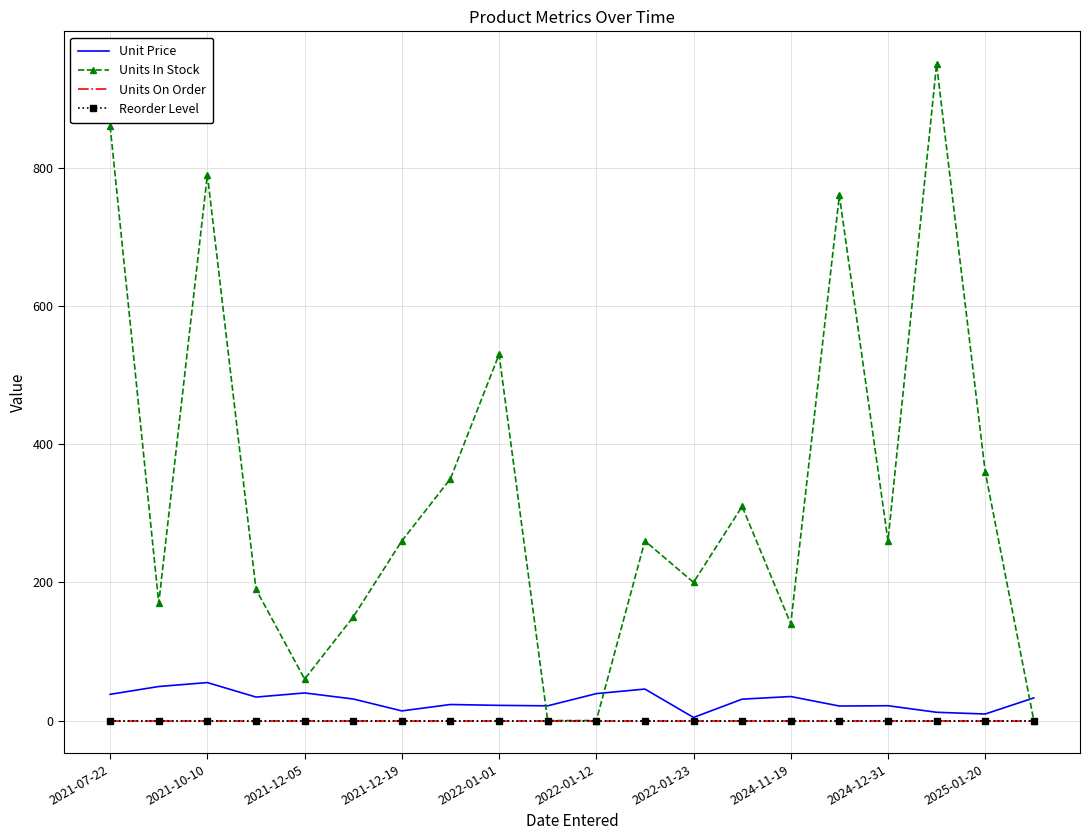

Rank the series by their maximum value, from highest to lowest.

Units In Stock, Unit Price, Units On Order, Reorder Level